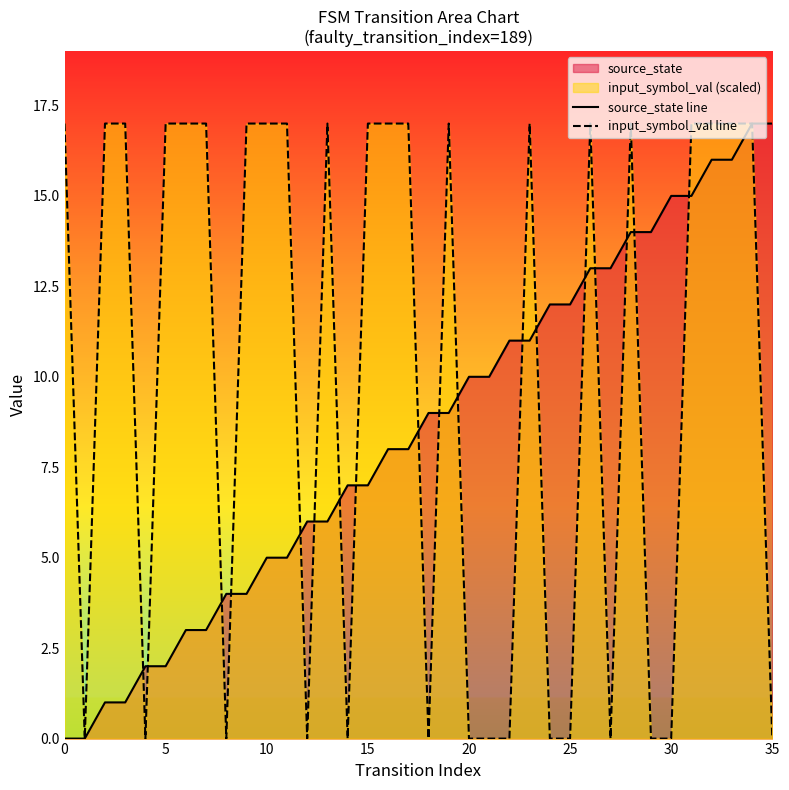

What is the maximum value shown in the chart?

17